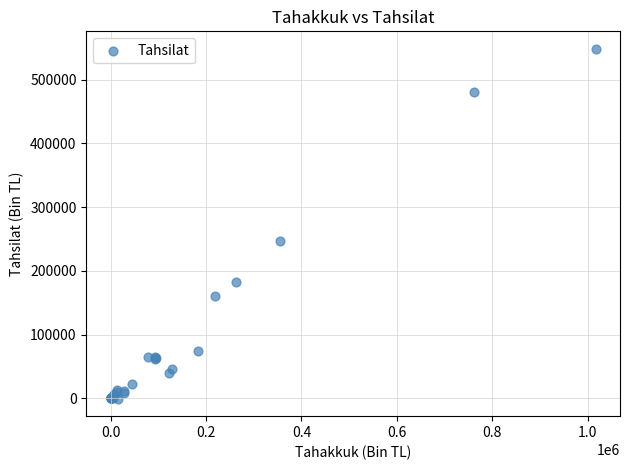

What Y value in the scatter plot is closest to 273919?

247005